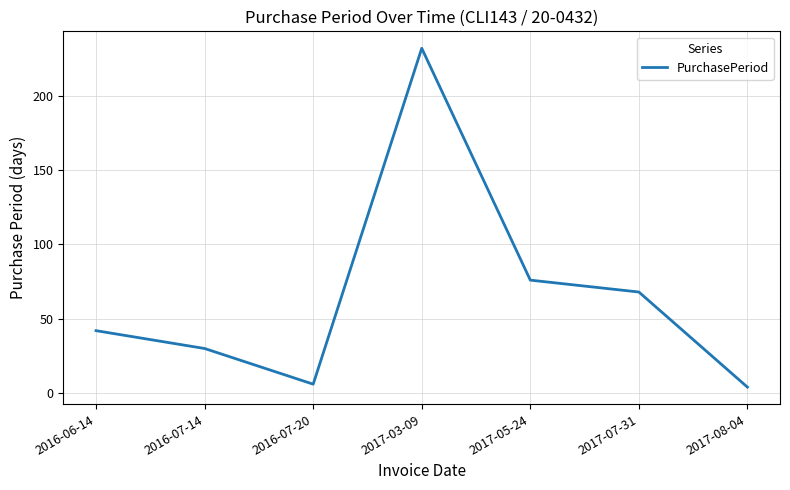

What position from the left is 2017-07-31?

6